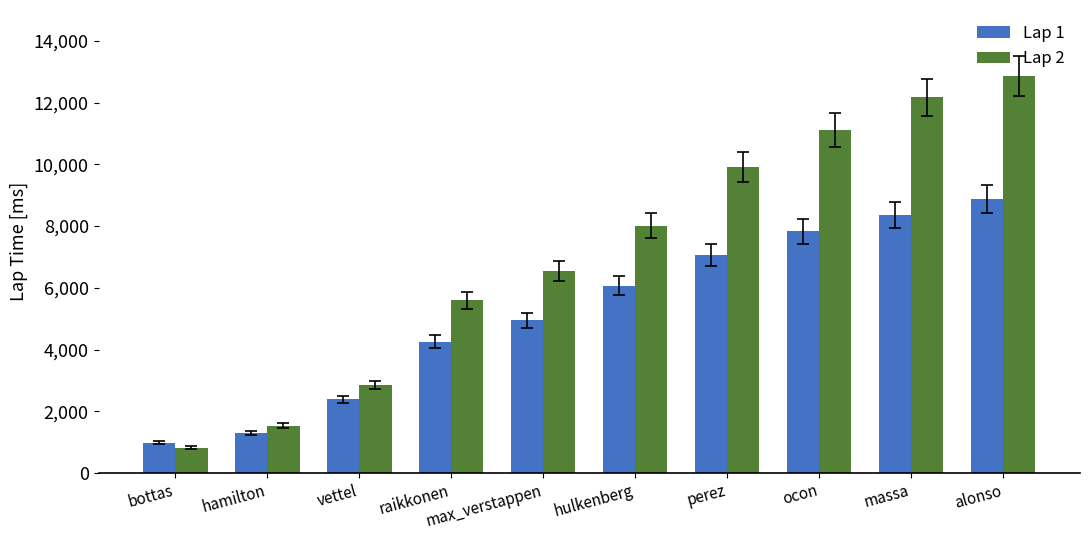

At which label does Lap 1 reach its peak?

alonso